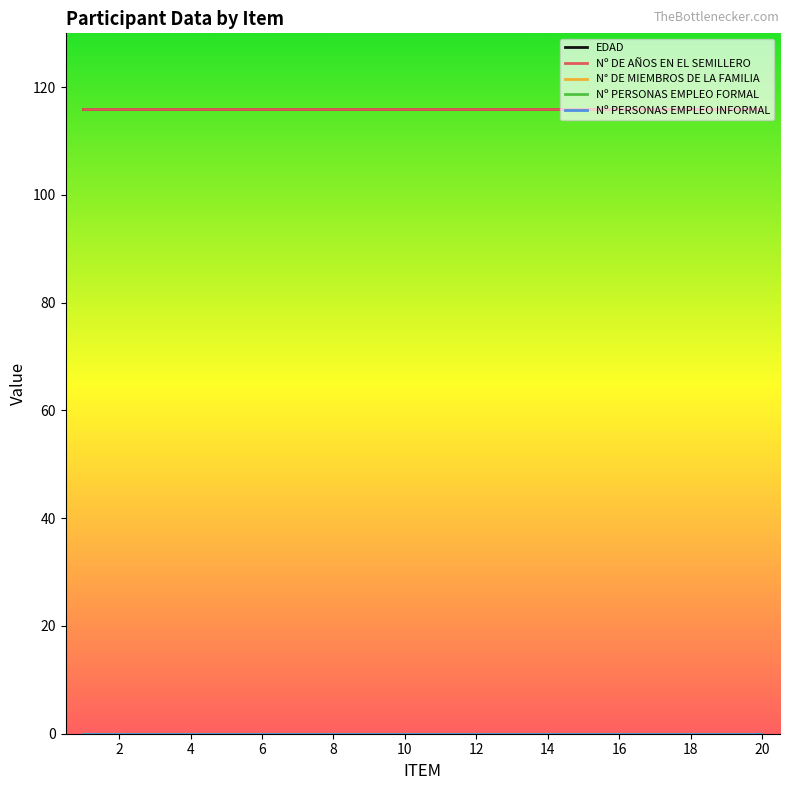

Does the chart have visible grid lines?

No